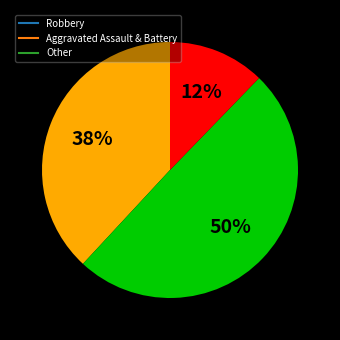

To the nearest percent, what is the average slice percentage?

33%